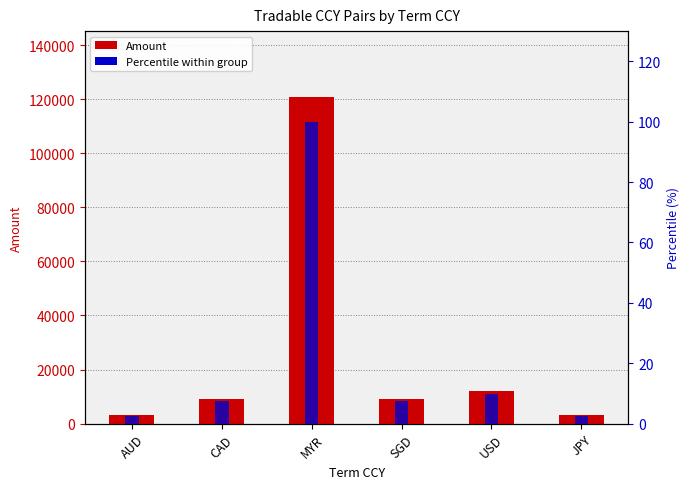

How many data points does each series have?

6